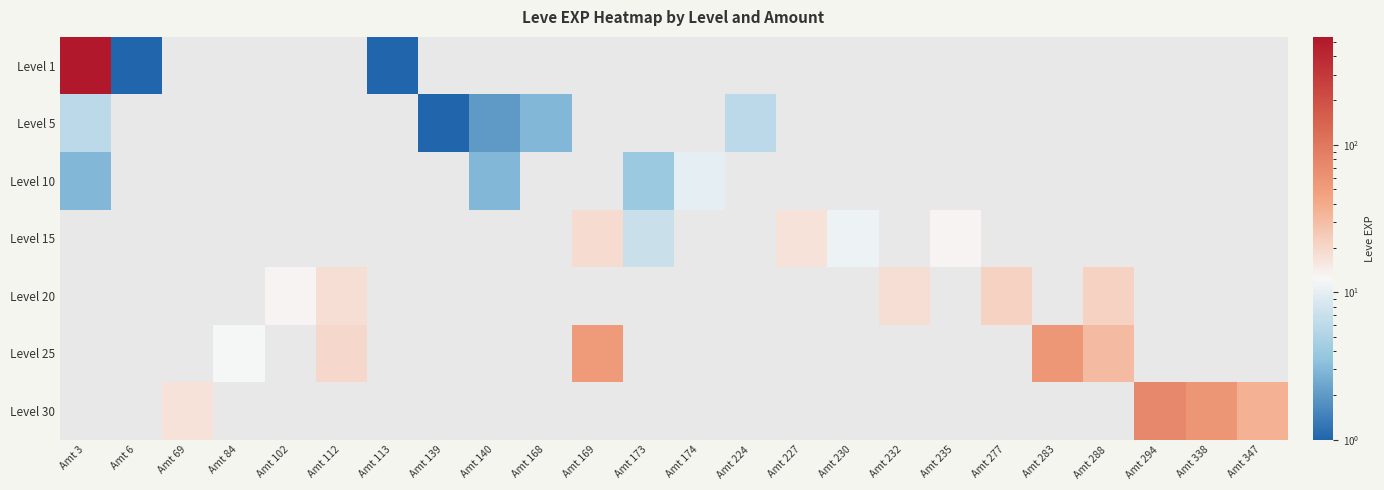

Which series has the widest spread of values?

Level 1